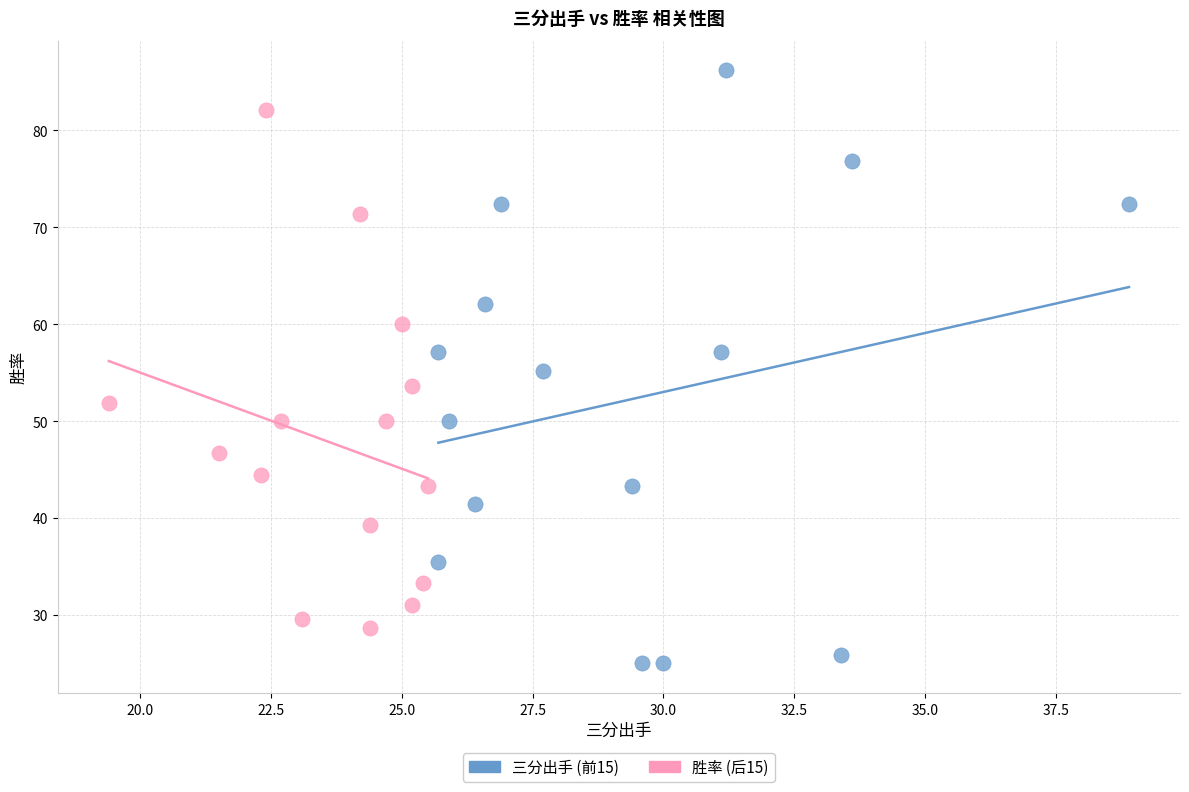

Which series reaches the minimum Y coordinate?

三分出手 (前15)